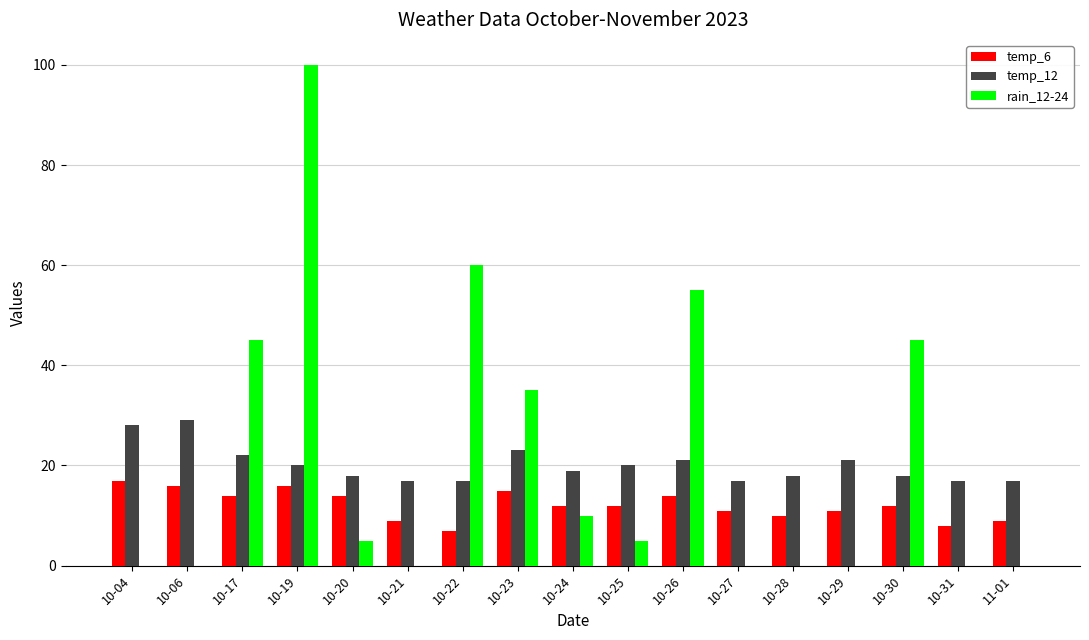

Is the value of temp_6 at 10-24 greater than the value of temp_12 at 10-19?

No